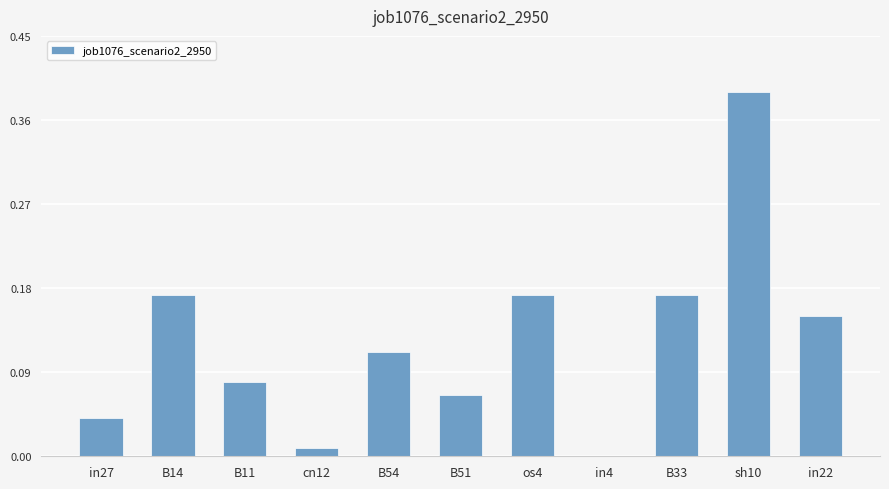

Which label corresponds to the largest value in the chart?

sh10